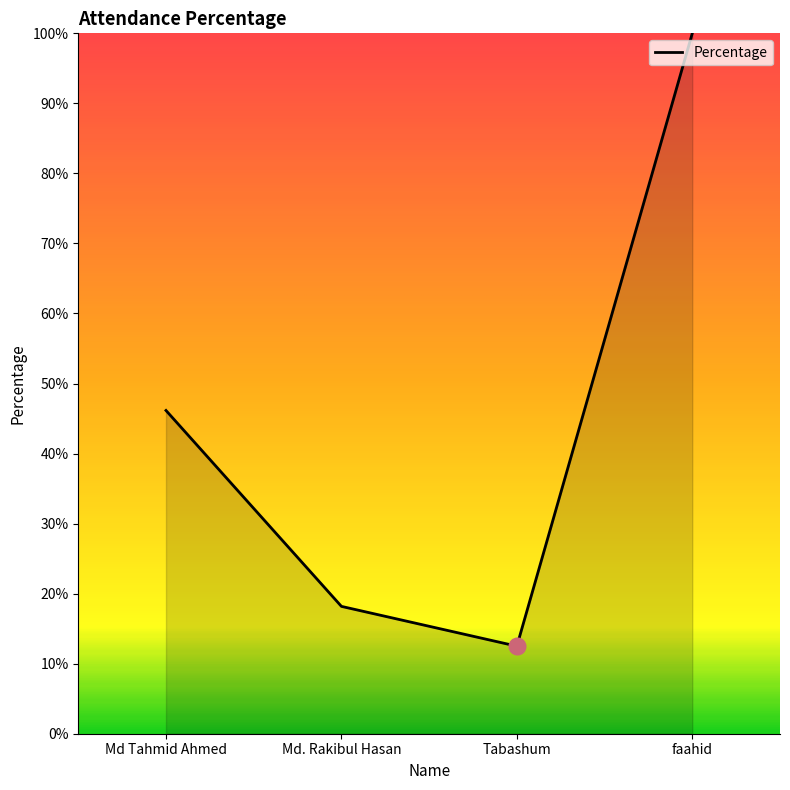

Reading left to right, list all the values displayed in this chart.

Md Tahmid Ahmed=46.2	Md. Rakibul Hasan=18.2	Tabashum=12.5	faahid=100.0